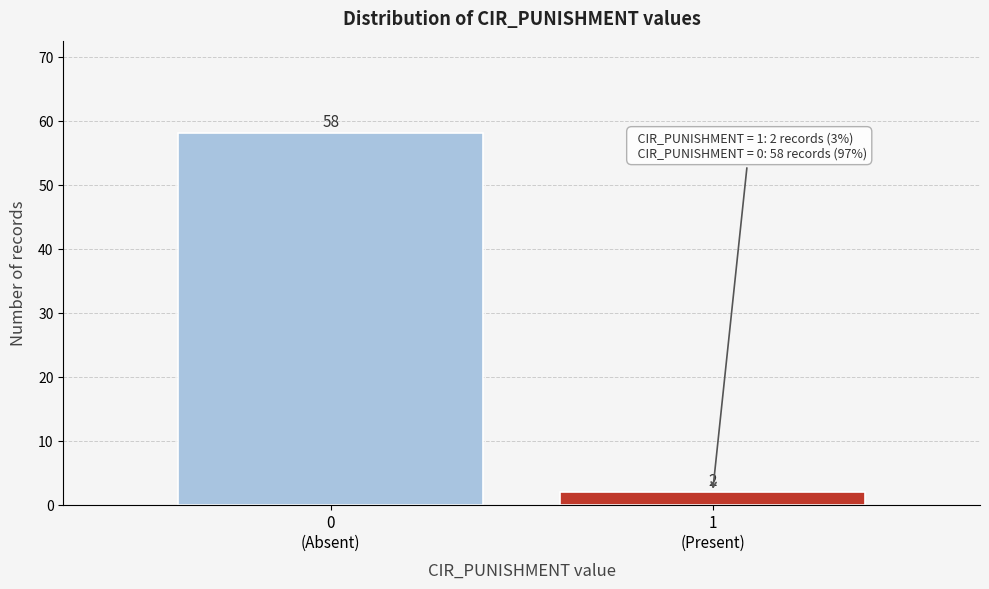

Reading left to right, what are all the values shown in this chart?

58	2